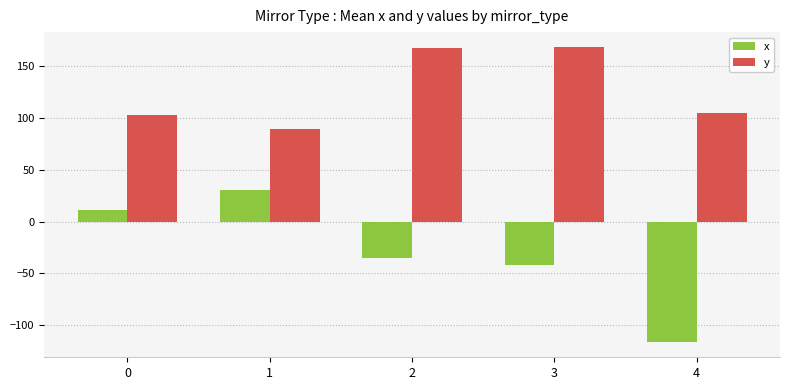

Which series has the largest range (max minus min)?

x